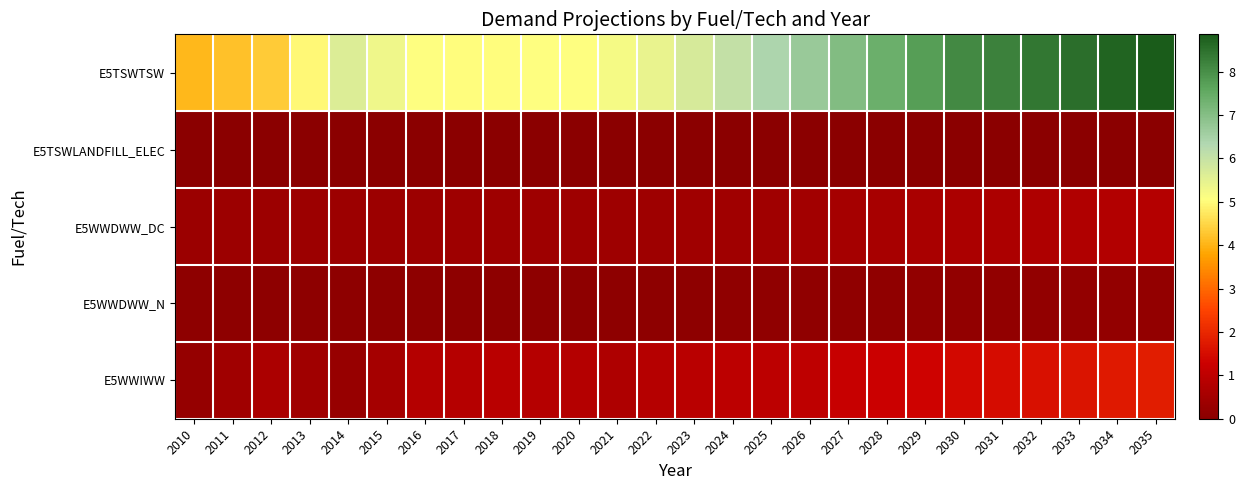

Which series has the largest total across all categories?

E5TSWTSW